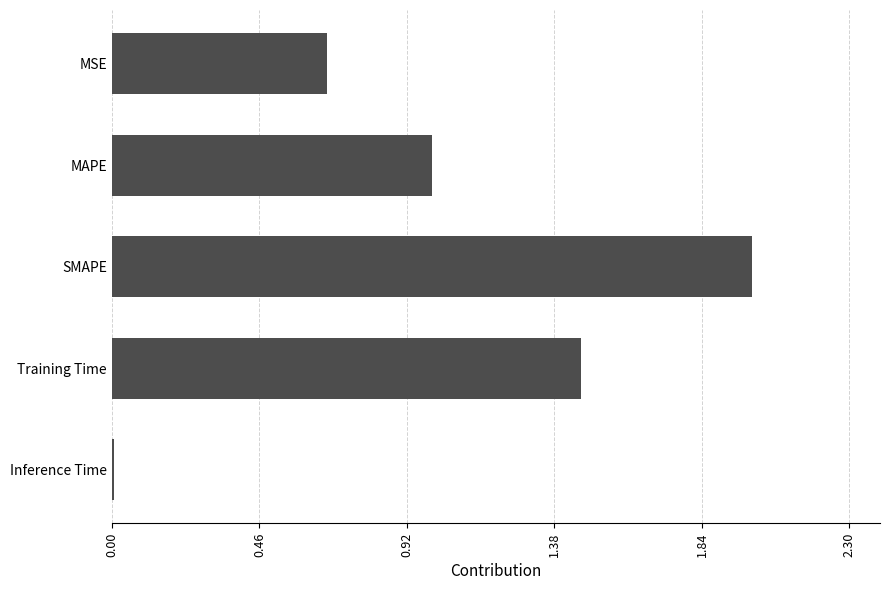

Between Inference Time and MSE, which is larger?

MSE